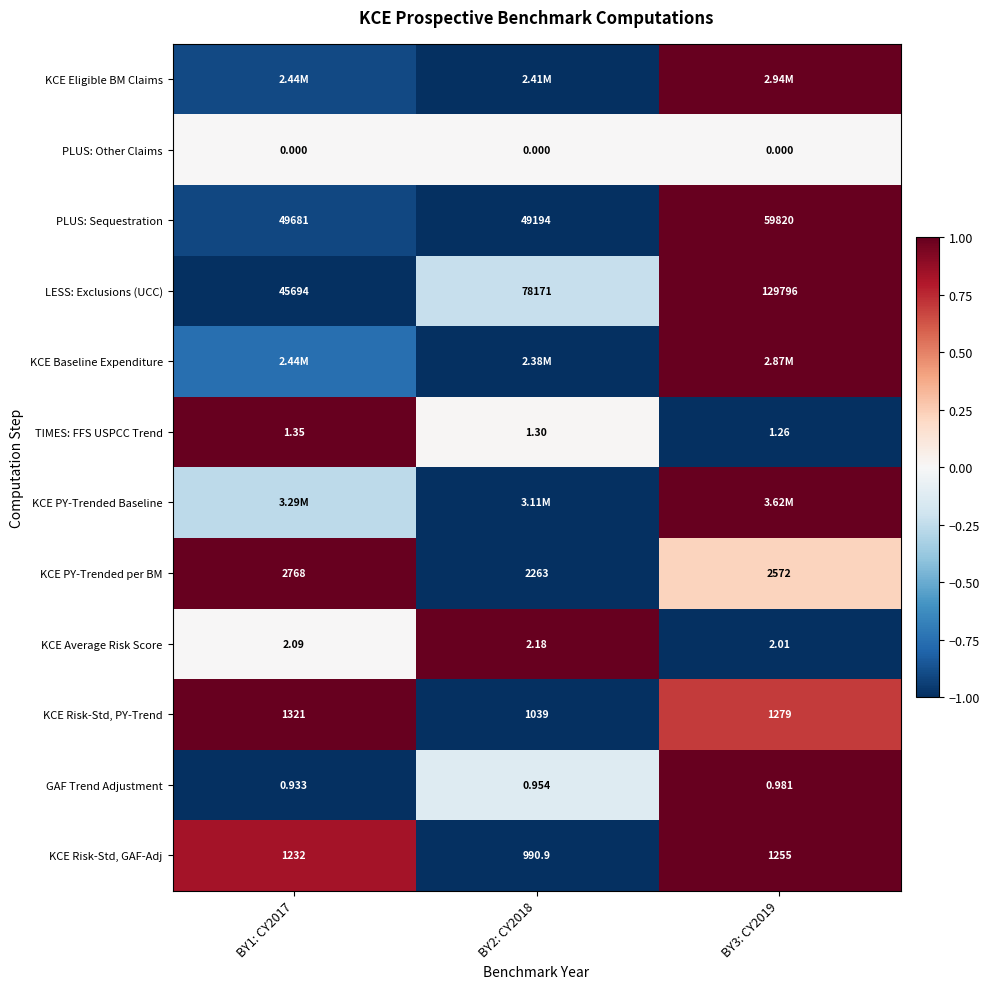

Is the value of PLUS: Sequestration at BY2: CY2018 greater than the value of KCE PY-Trended per BM at BY3: CY2019?

Yes